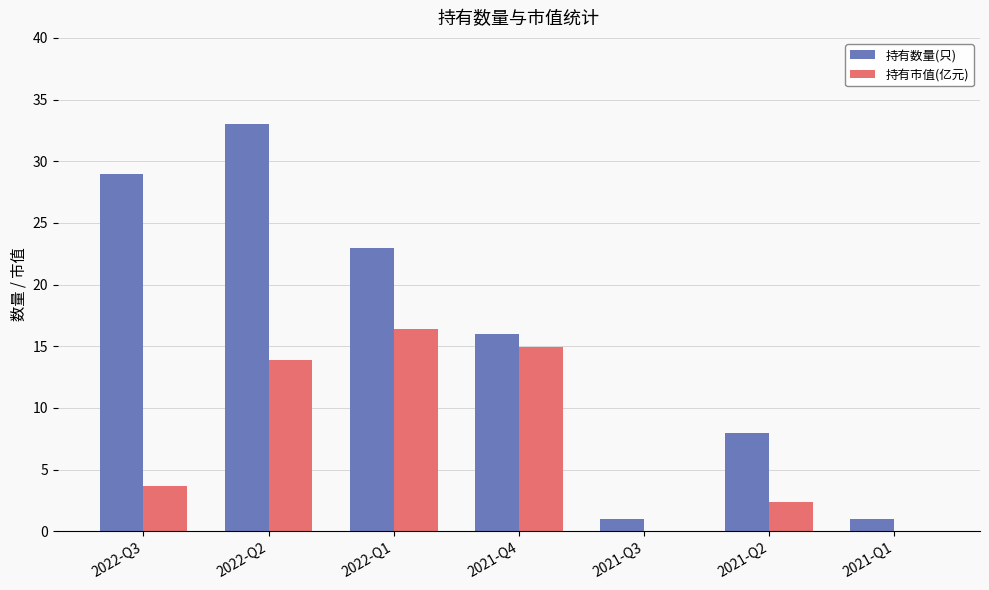

How many 持有数量(只) values are between 1 and 29?

6